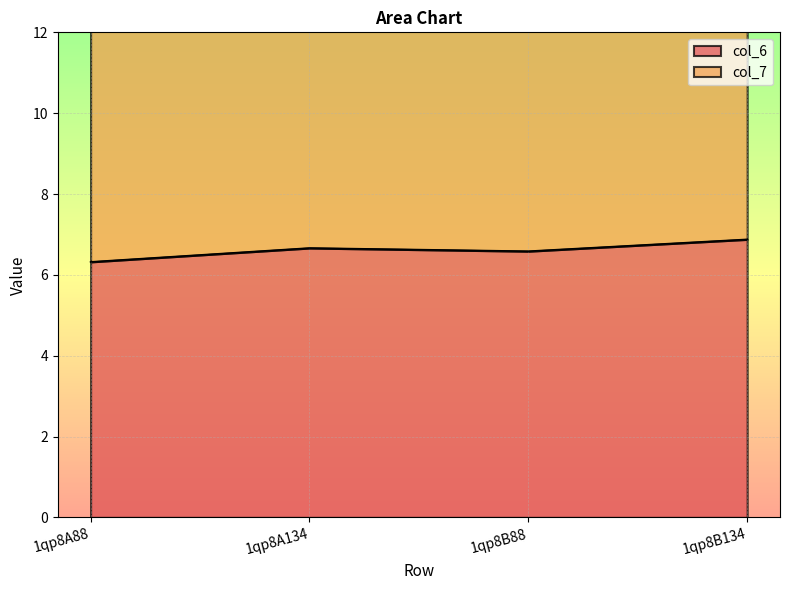

True or false: col_6 and col_7 intersect in this chart.

False